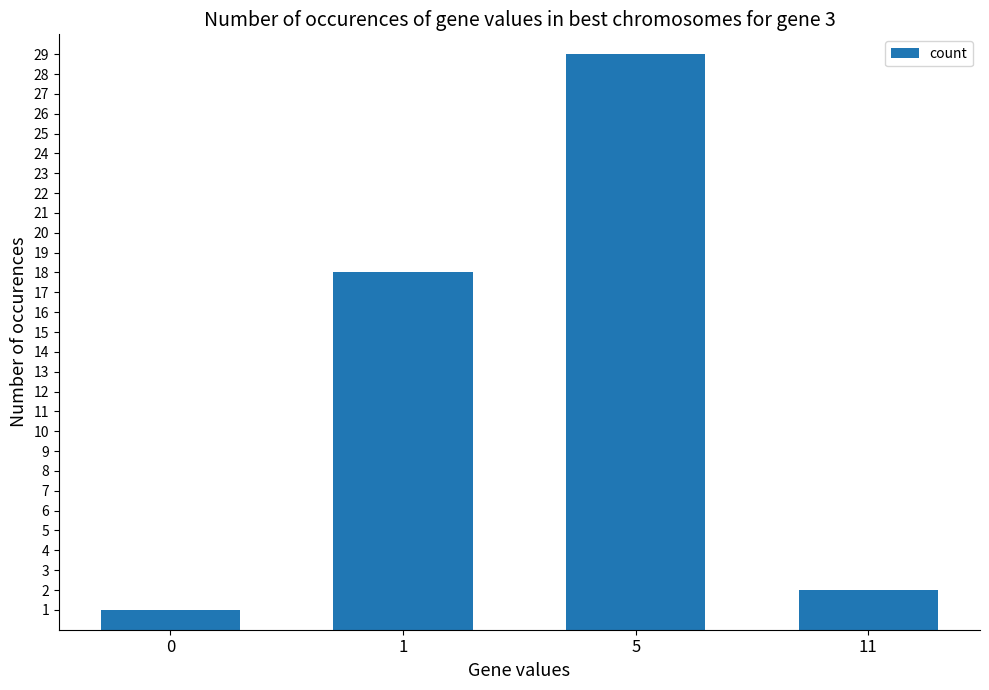

How many values are below 18?

2